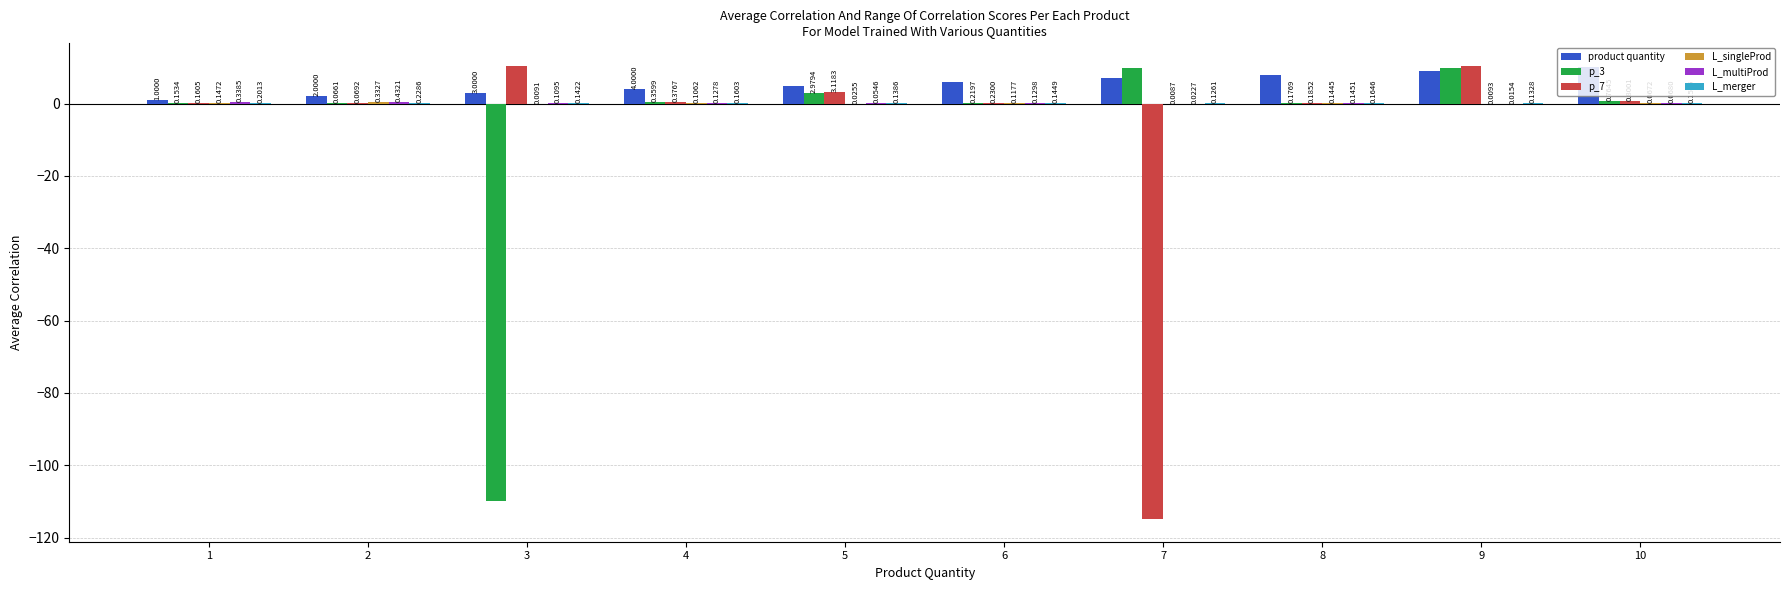

Between 1 and 6, which series saw the biggest shift?

product quantity